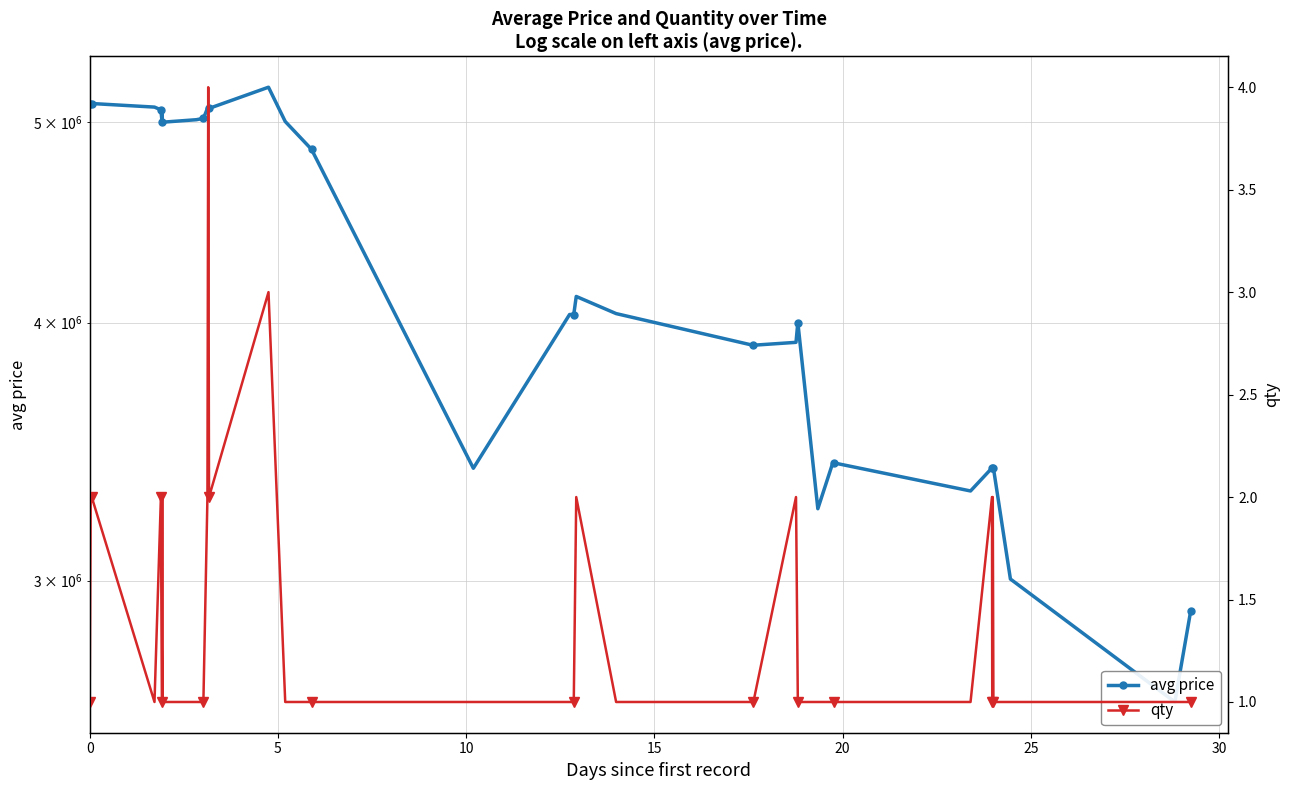

Reading left to right, extract all data points from this chart.

avg price: 5102999	5104502	5106336	5106336	5106336	5085959	5070500	5001000	5070500	5001000	5015000	5021999	5021999	5078499	5078500	5078502	5199994	5005000	4852089	3400001	4035869	4035869	4117934	4040002	3899999	3899999	3912537	4000000	3250000	3420000	3420000	3315000	3401000	3401000	3401000	3401000	3401000	3005000	2620000	2900001
qty: 1	2	2	2	2	1	2	1	2	1	1	1	1	2	4	2	3	1	1	1	1	1	2	1	1	1	2	1	1	1	1	1	2	1	2	2	1	1	1	1